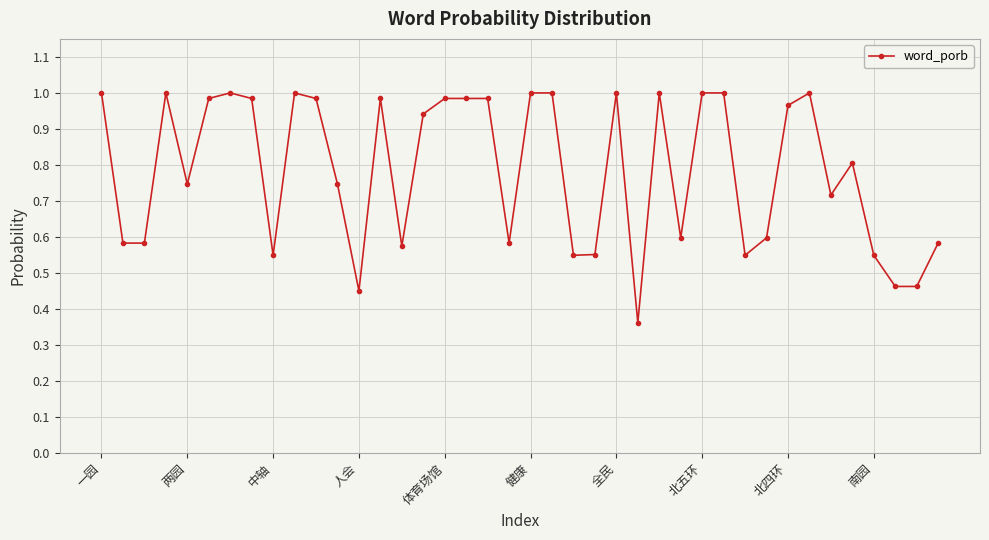

What is the sum of all values?

31.4